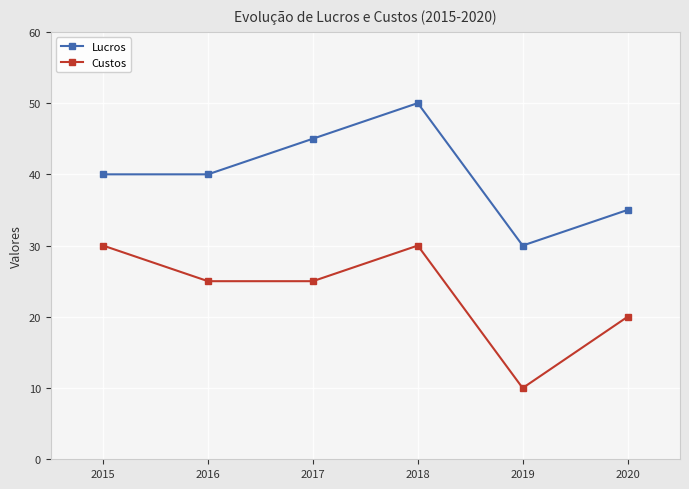

What is the value of the Lucros point at the 5th from the left?

30